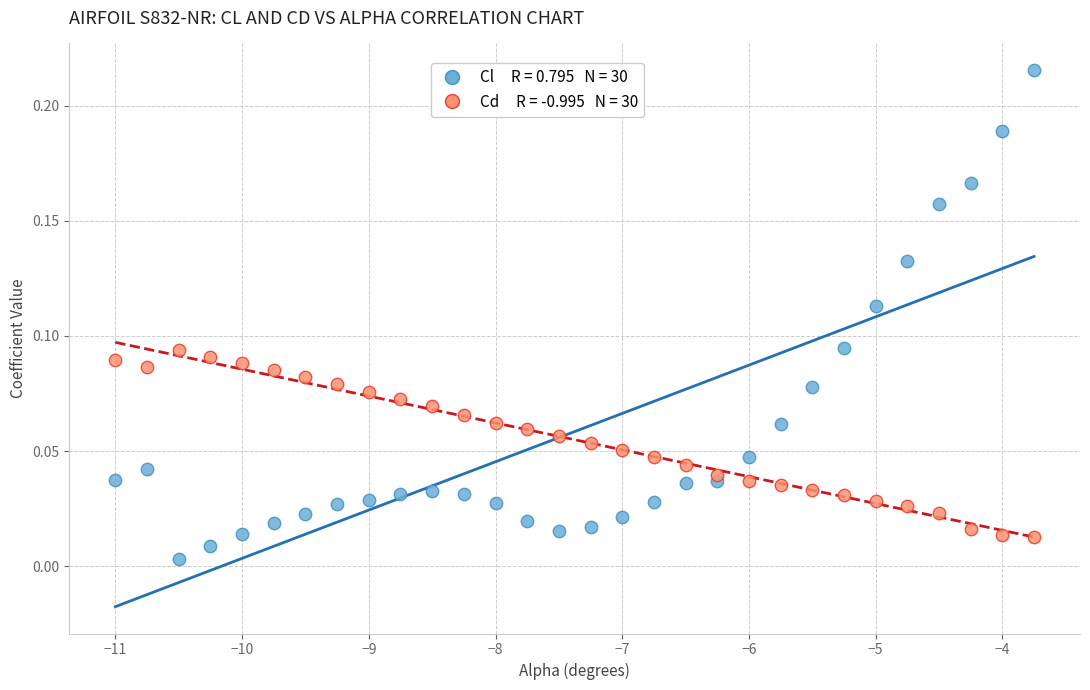

Across all data points, what is the range of X values (max minus min)?

7.2